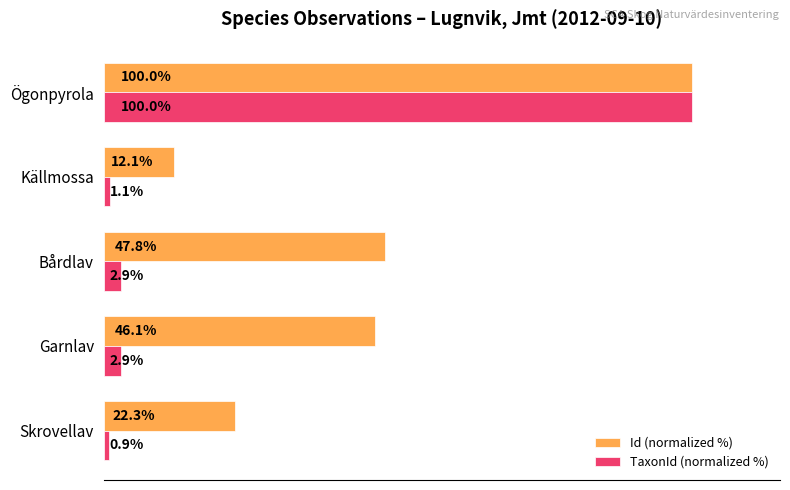

Which category has the lowest value across all series?

Skrovellav